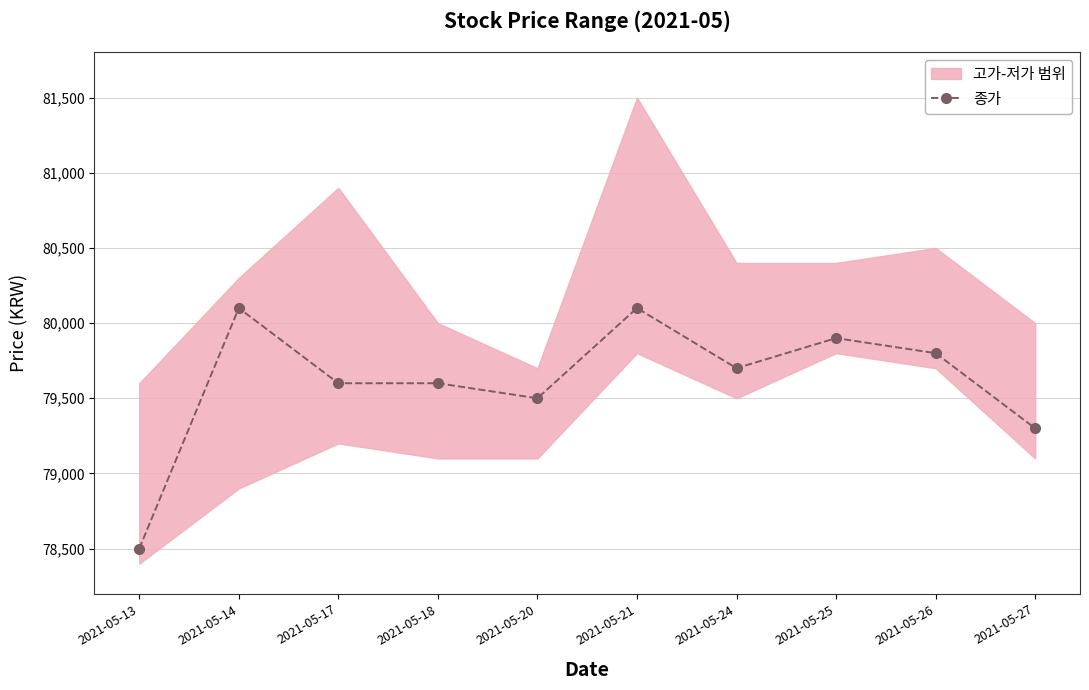

List the labels in order of value, largest first.

2021-05-14, 2021-05-21, 2021-05-25, 2021-05-26, 2021-05-24, 2021-05-17, 2021-05-18, 2021-05-20, 2021-05-27, 2021-05-13